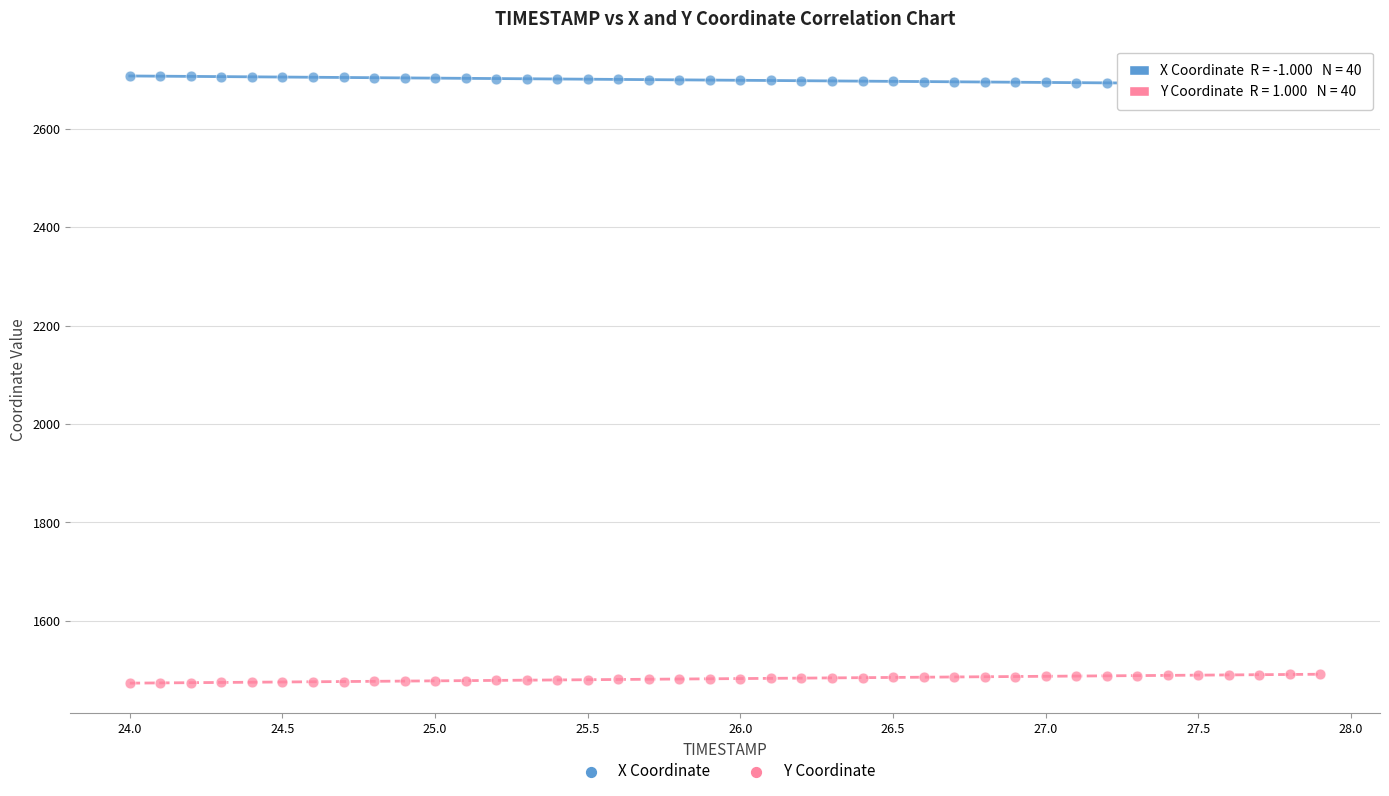

What is the X range (max minus min) for the scatter plot?

3.9